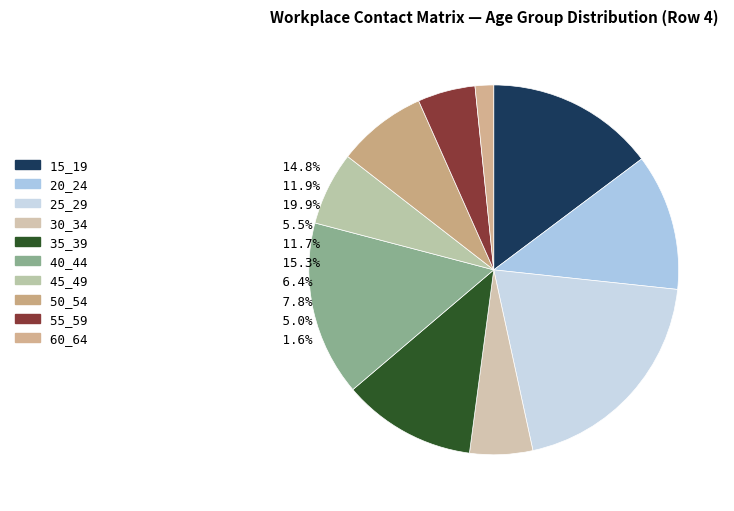

How many slices are in this pie chart?

10